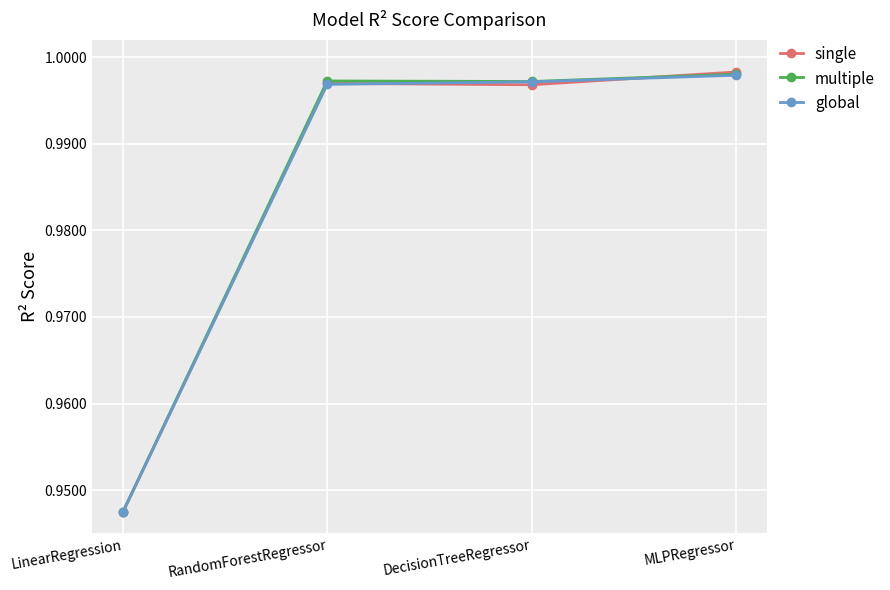

True or false: global has more than 1 interior local peaks.

False